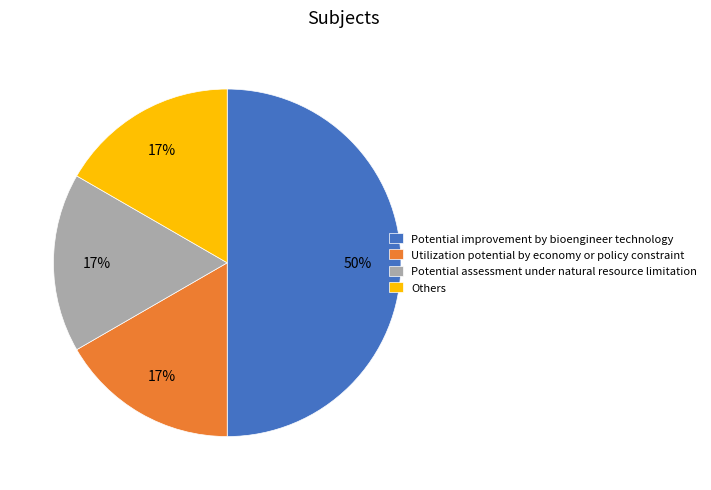

To the nearest percent, what is the difference between the largest and smallest slice percentages?

33%